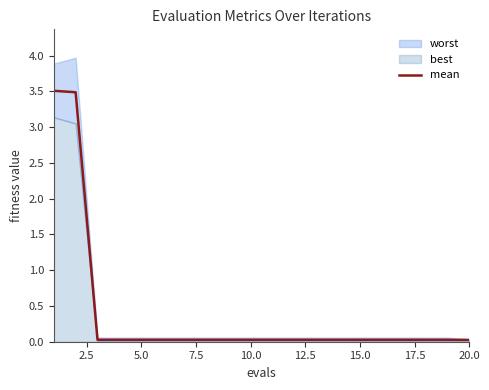

What is the highest value of the mean series?

3.5